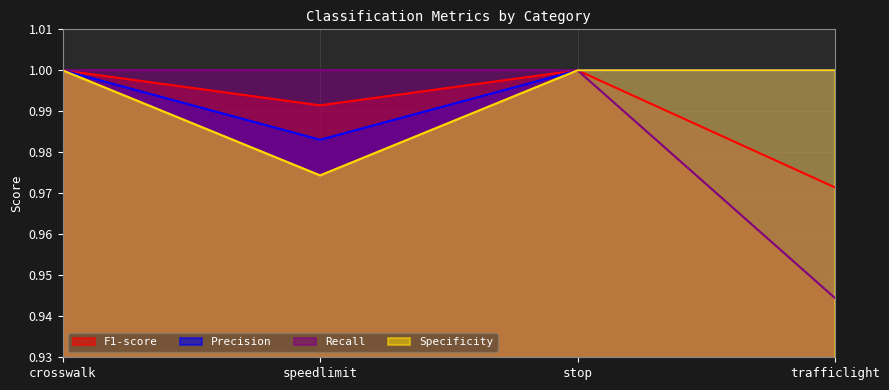

The Recall series shows 0.3 at stop. True or false?

False